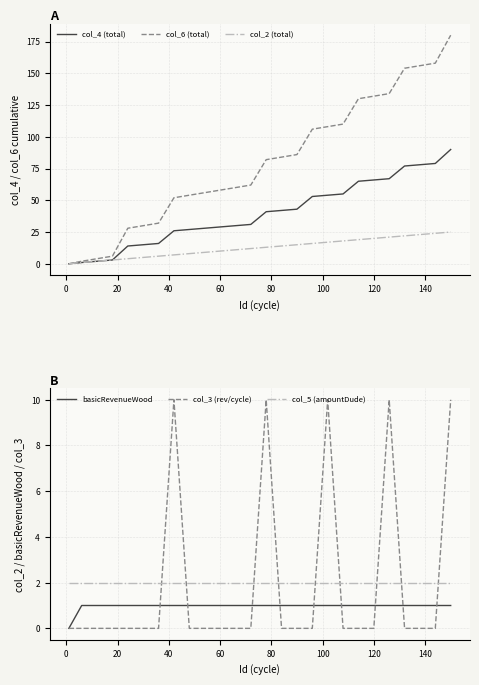

True or false: col_5 (amountDude) and basicRevenueWood cross at least once.

False